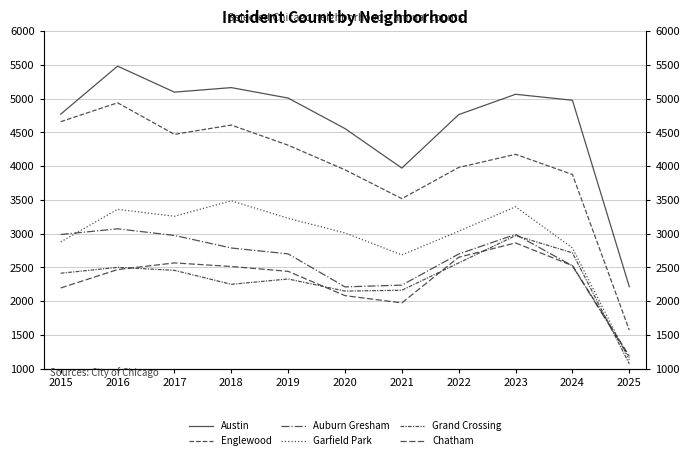

Reading left to right, extract all data points from this chart.

Austin: 2015=4770	2016=5481	2017=5096	2018=5163	2019=5008	2020=4556	2021=3971	2022=4763	2023=5064	2024=4976	2025=2214
Englewood: 2015=4658	2016=4938	2017=4471	2018=4608	2019=4310	2020=3945	2021=3518	2022=3980	2023=4175	2024=3876	2025=1571
Auburn Gresham: 2015=2987	2016=3071	2017=2973	2018=2787	2019=2700	2020=2211	2021=2237	2022=2698	2023=2988	2024=2523	2025=1164
Garfield Park: 2015=2877	2016=3360	2017=3257	2018=3486	2019=3227	2020=3010	2021=2685	2022=3035	2023=3398	2024=2788	2025=1129
Grand Crossing: 2015=2413	2016=2500	2017=2456	2018=2249	2019=2328	2020=2149	2021=2161	2022=2566	2023=2971	2024=2715	2025=1071
Chatham: 2015=2195	2016=2467	2017=2566	2018=2513	2019=2441	2020=2081	2021=1974	2022=2650	2023=2862	2024=2526	2025=1189